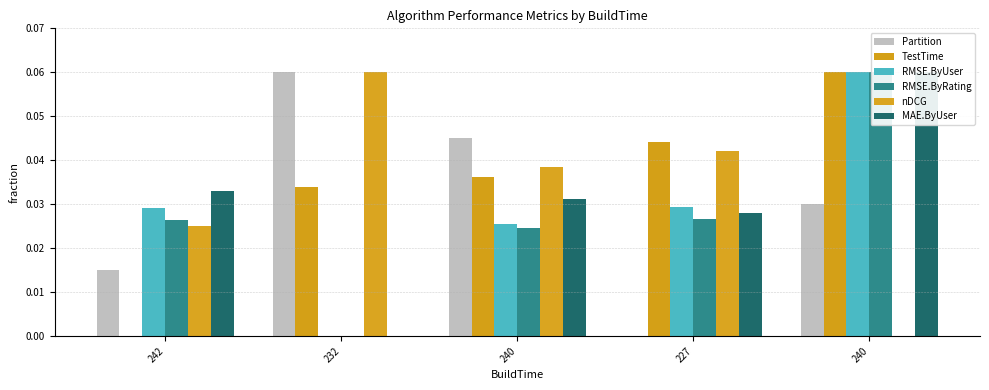

Reading right to left, what are all the values shown in this chart?

Partition: 240=0.0	227=0.0	240=0.0	232=0.1	242=0.0
TestTime: 240=0.1	227=0.0	240=0.0	232=0.0	242=0.0
RMSE.ByUser: 240=0.1	227=0.0	240=0.0	232=0.0	242=0.0
RMSE.ByRating: 240=0.1	227=0.0	240=0.0	232=0.0	242=0.0
nDCG: 240=0.0	227=0.0	240=0.0	232=0.1	242=0.0
MAE.ByUser: 240=0.1	227=0.0	240=0.0	232=0.0	242=0.0